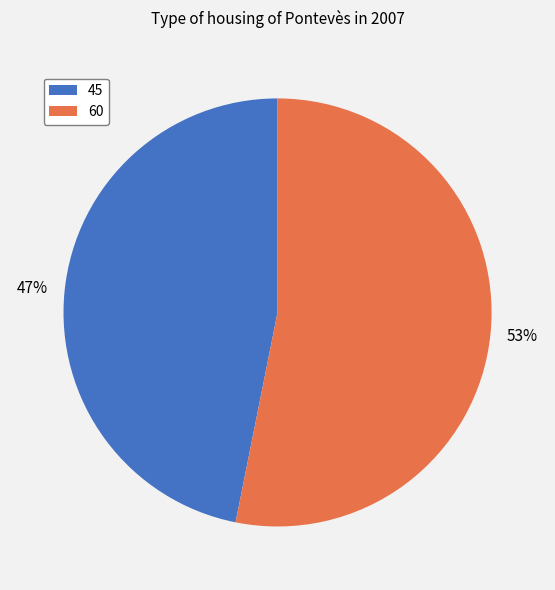

To the nearest percent, what is the difference between the largest and smallest slice percentages?

6%